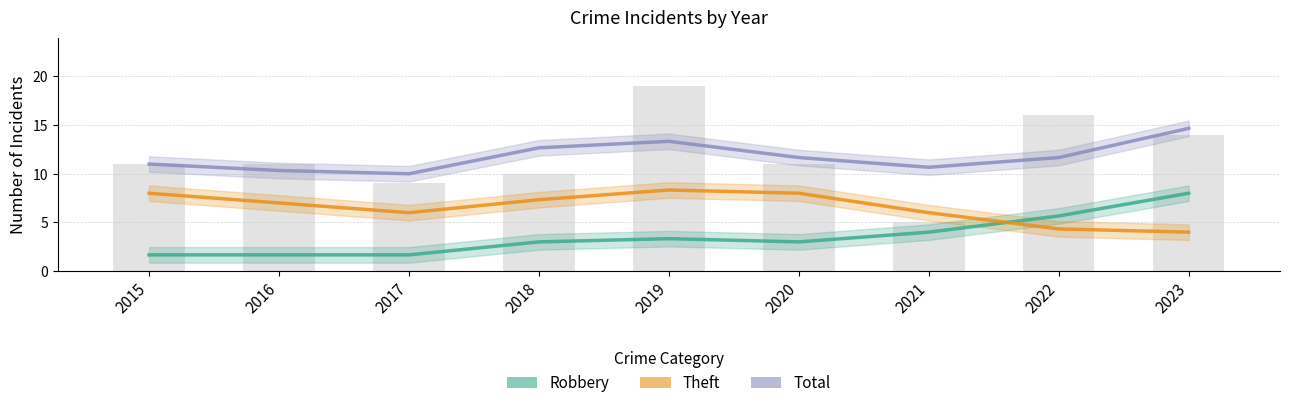

Is the value of Robbery at 2021 greater than the value of Theft at 2015?

No